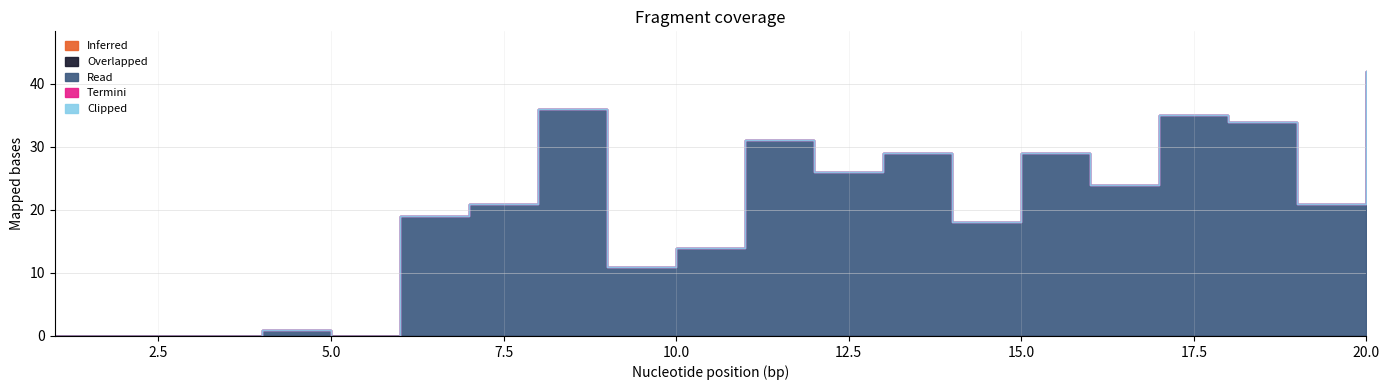

What is the total value across all series at 12?

26